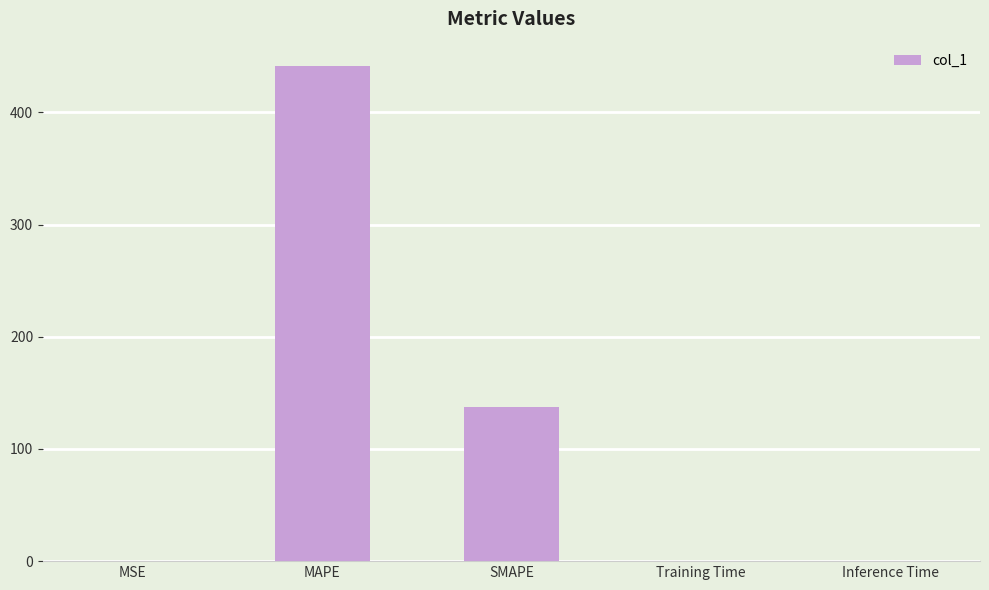

What is the sum of the values at MAPE and SMAPE?

578.6